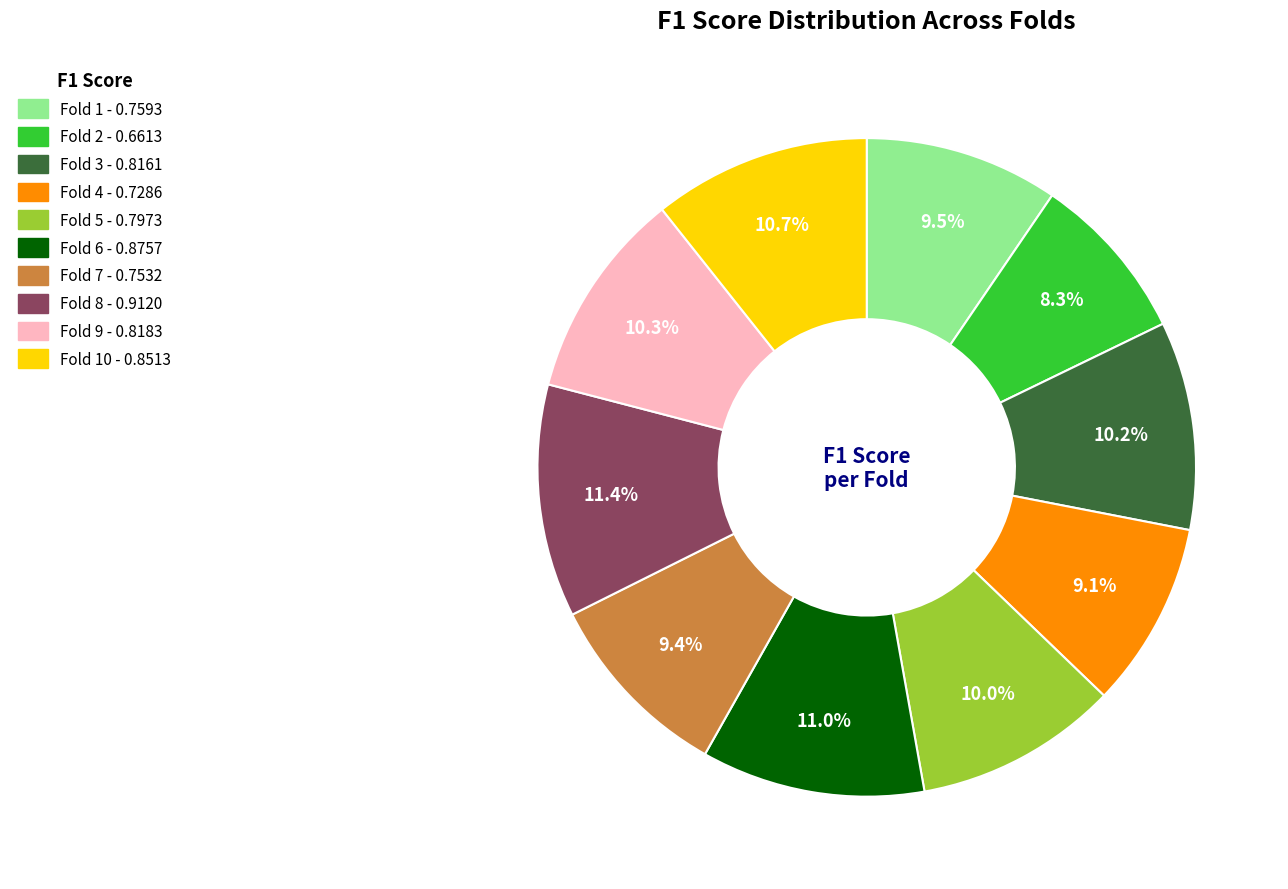

Does any single category account for the majority?

No